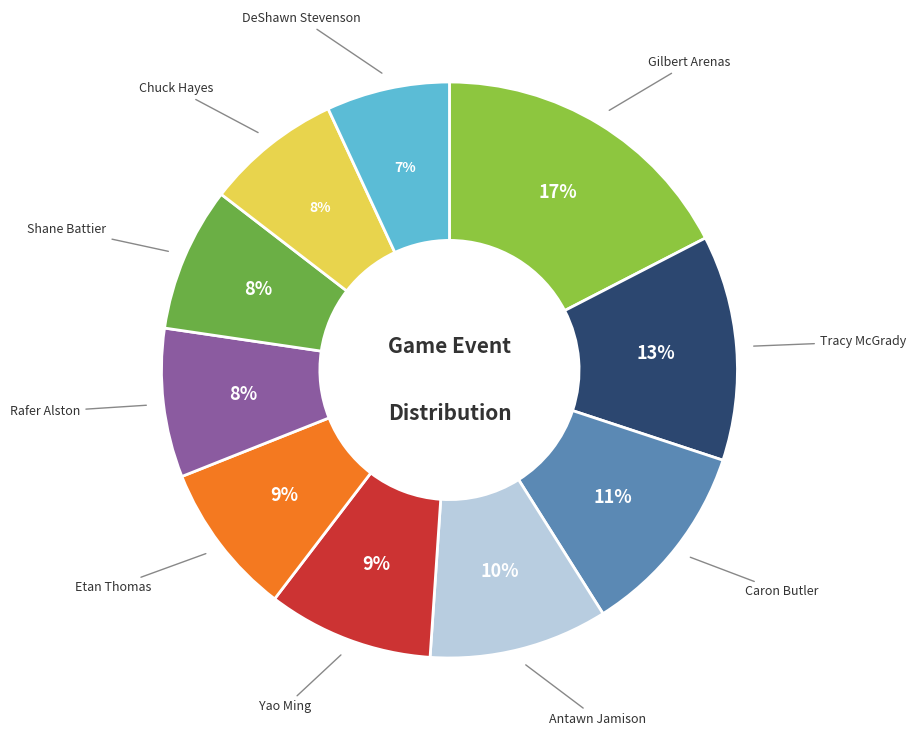

Is there any slice that represents more than half of the pie?

No